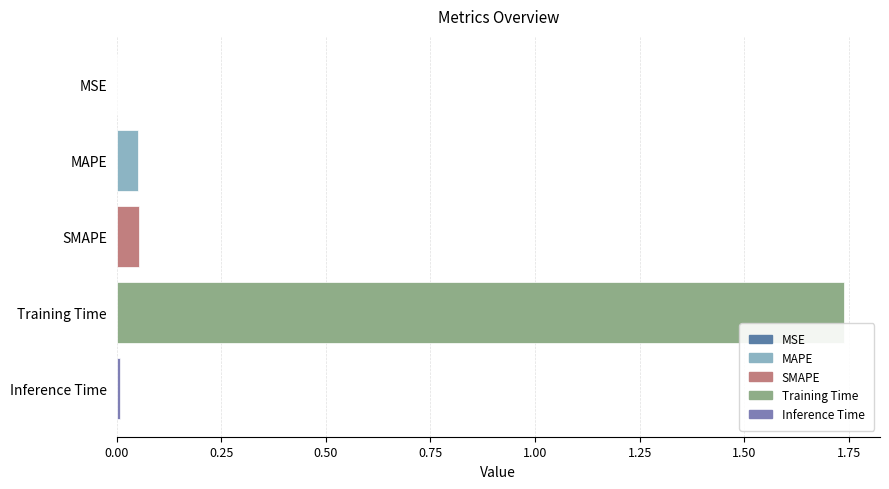

What is the sum of the values at MAPE and Training Time?

1.8